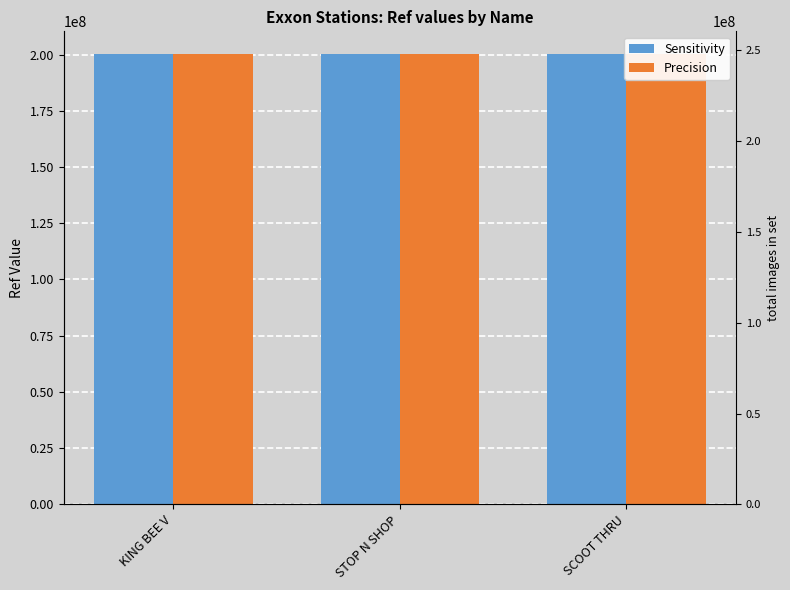

What is the value of the Precision bar at the 1st from the left?

200314493